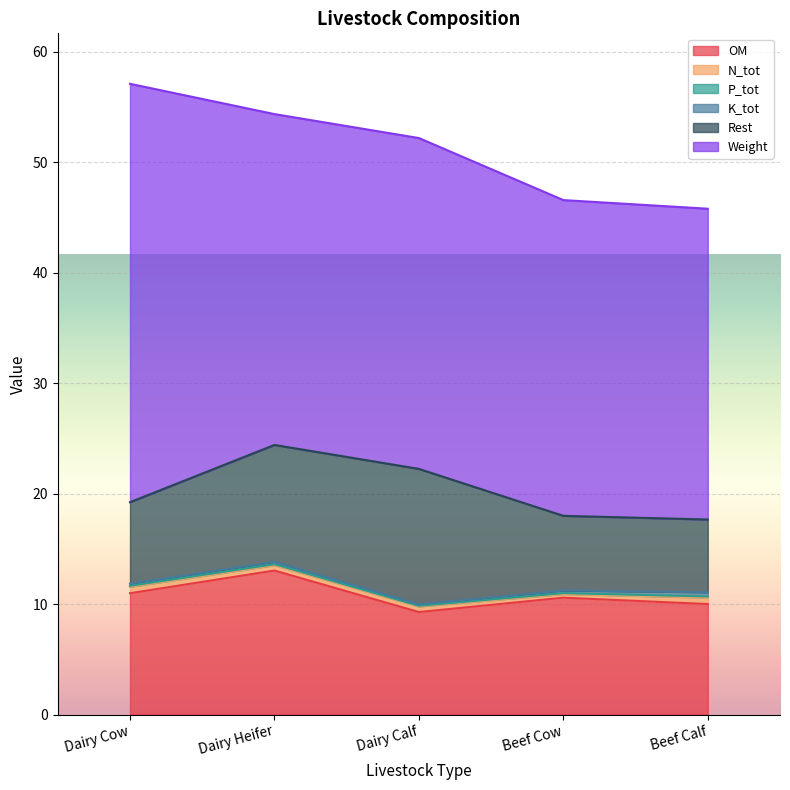

What is the value of the Weight point at the 2nd from the left?

29.9